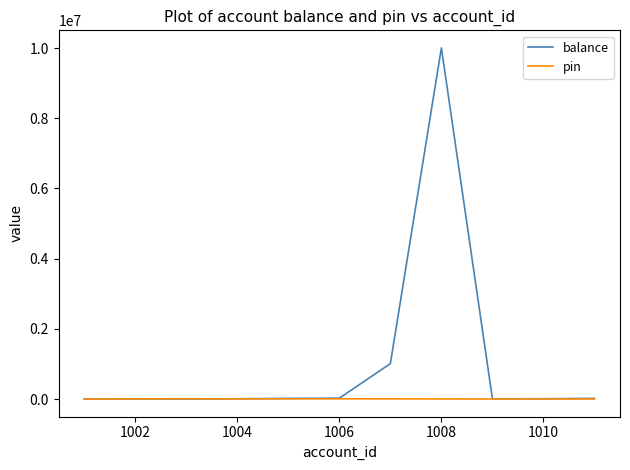

What is the difference between the maximum and minimum values in the pin series?

7778